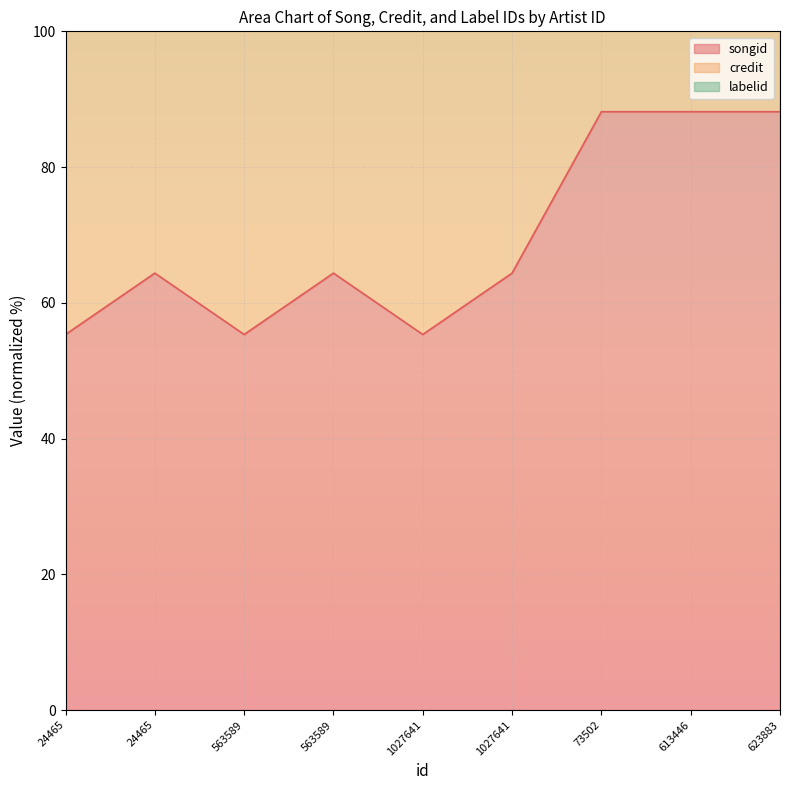

What are all the series names shown in the legend?

songid, credit, labelid